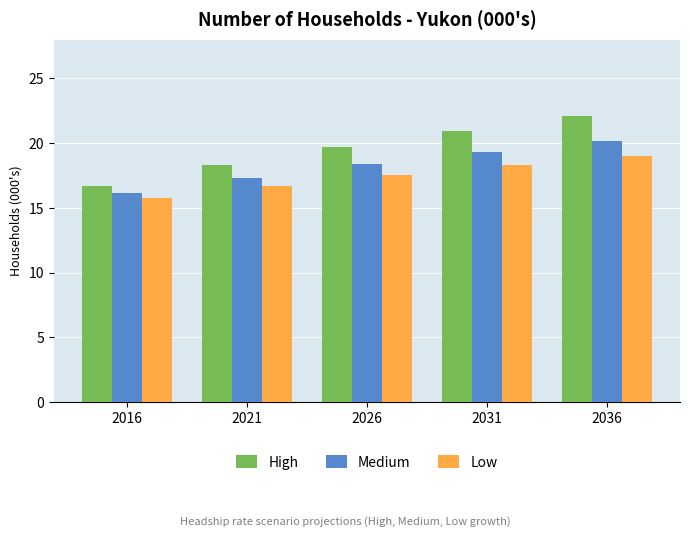

Where does the Low series first go above 17?

2026